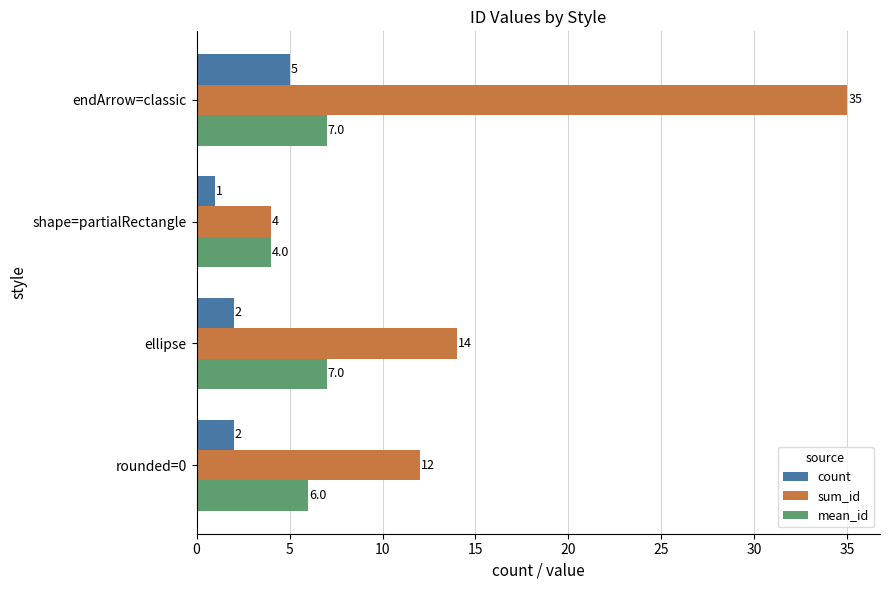

List the series in order of their peak value, lowest first.

count, mean_id, sum_id